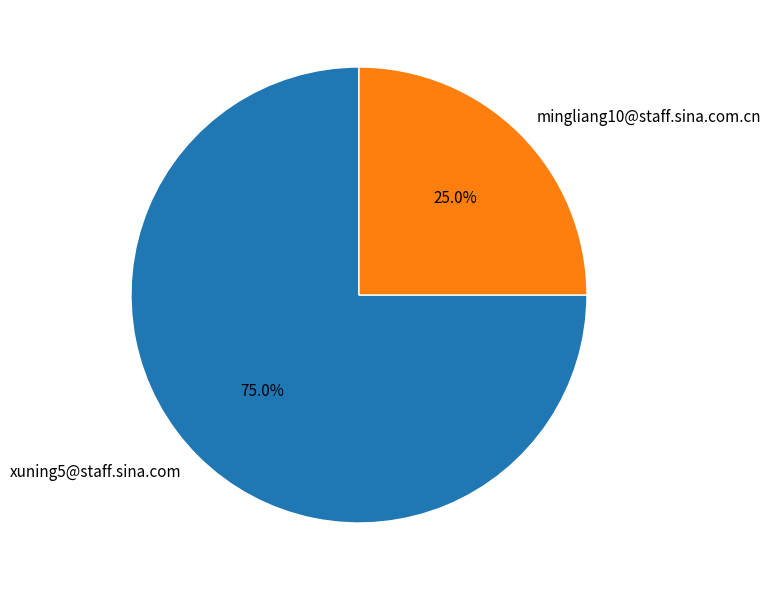

What is the ratio of the value at mingliang10@staff.sina.com.cn to the value at xuning5@staff.sina.com?

0.3